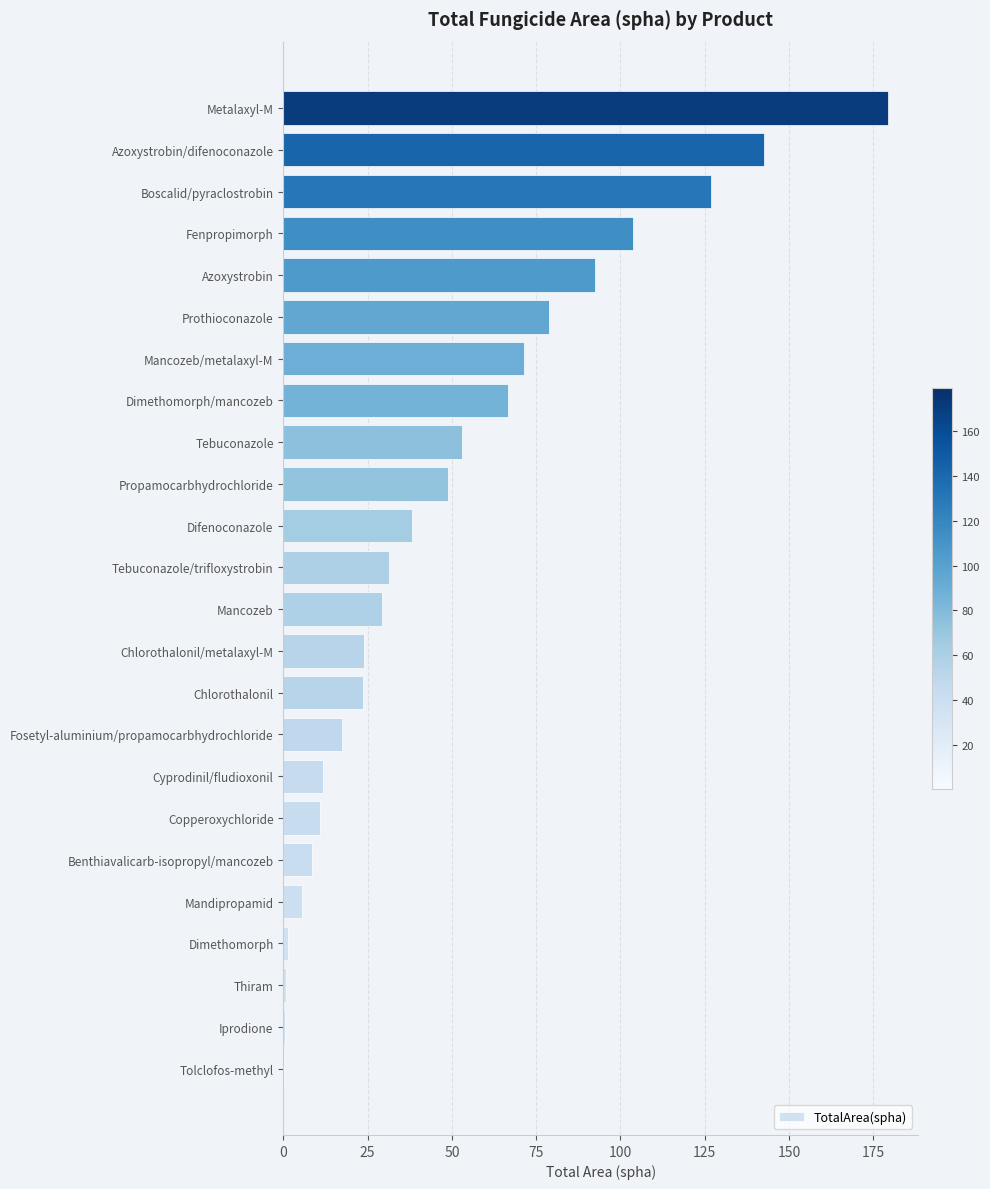

What is the approximate value at Propamocarbhydrochloride?

48.7